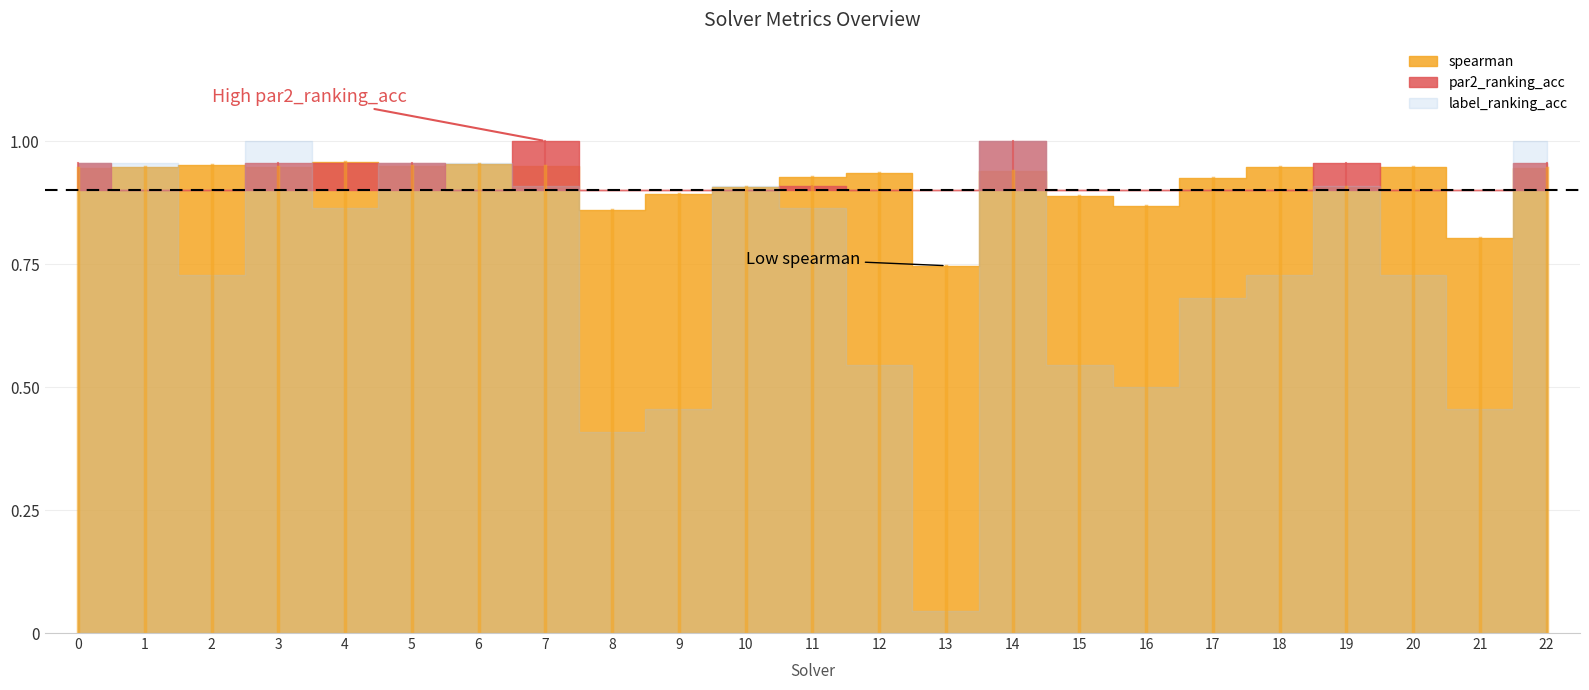

What is the total value across all series at 9?

1.9